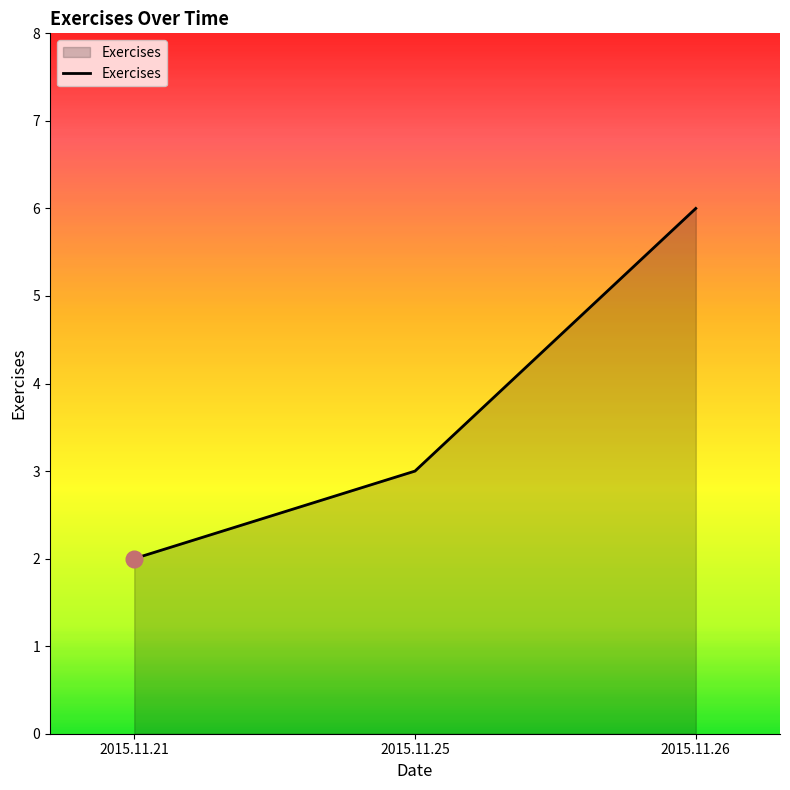

What is the smallest value displayed?

2